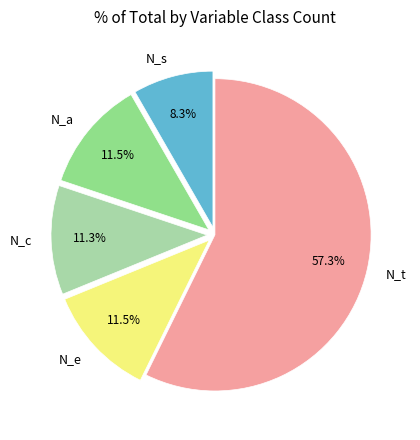

What is the ratio of the value at N_c to the value at N_s?

1.4